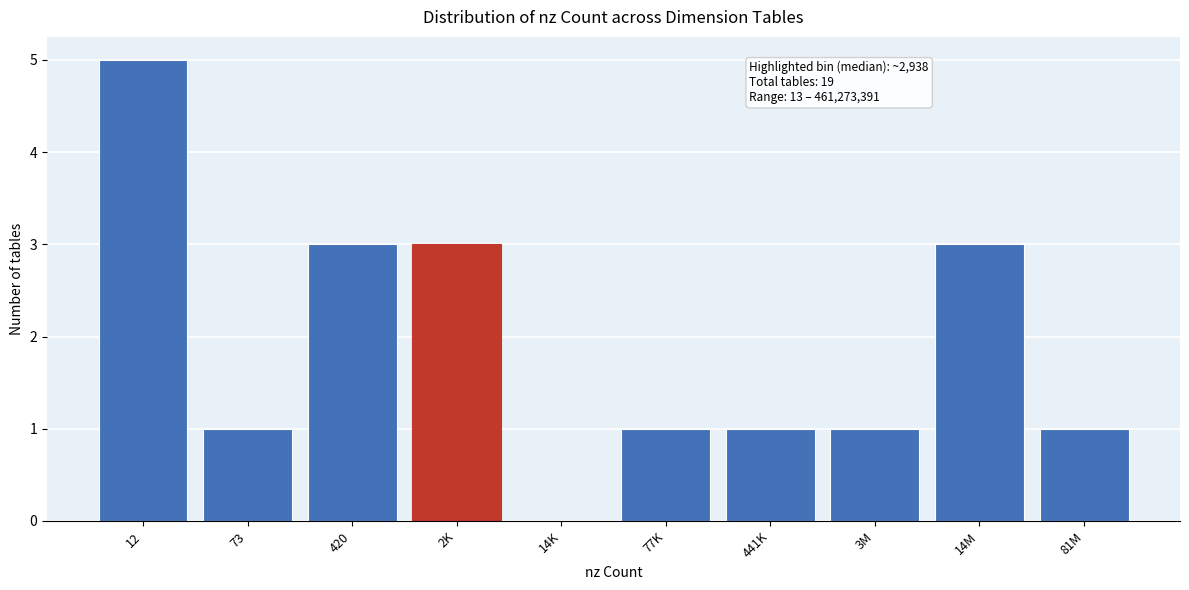

Reading right to left, transcribe all the data shown in this chart.

81M=1	14M=3	3M=1	441K=1	77K=1	14K=0	2K=3	420=3	73=1	12=5